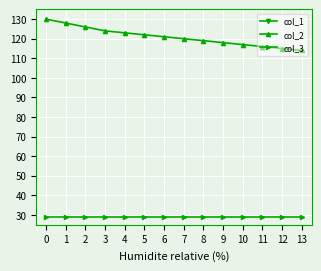

What is the sum of all col_2 values?

1693